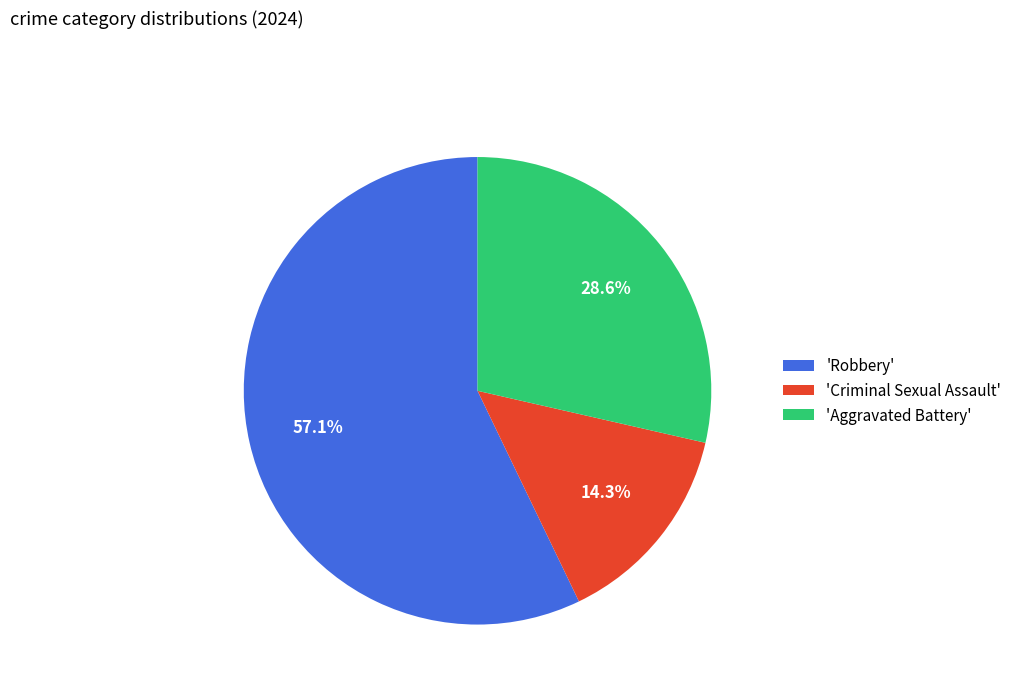

What percentage do 'Robbery' and 'Criminal Sexual Assault' together represent?

71.4%